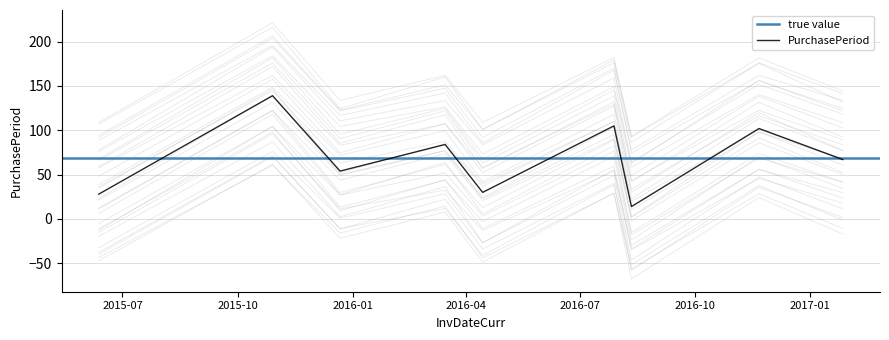

Where does the data first go above 67?

2015-10-29